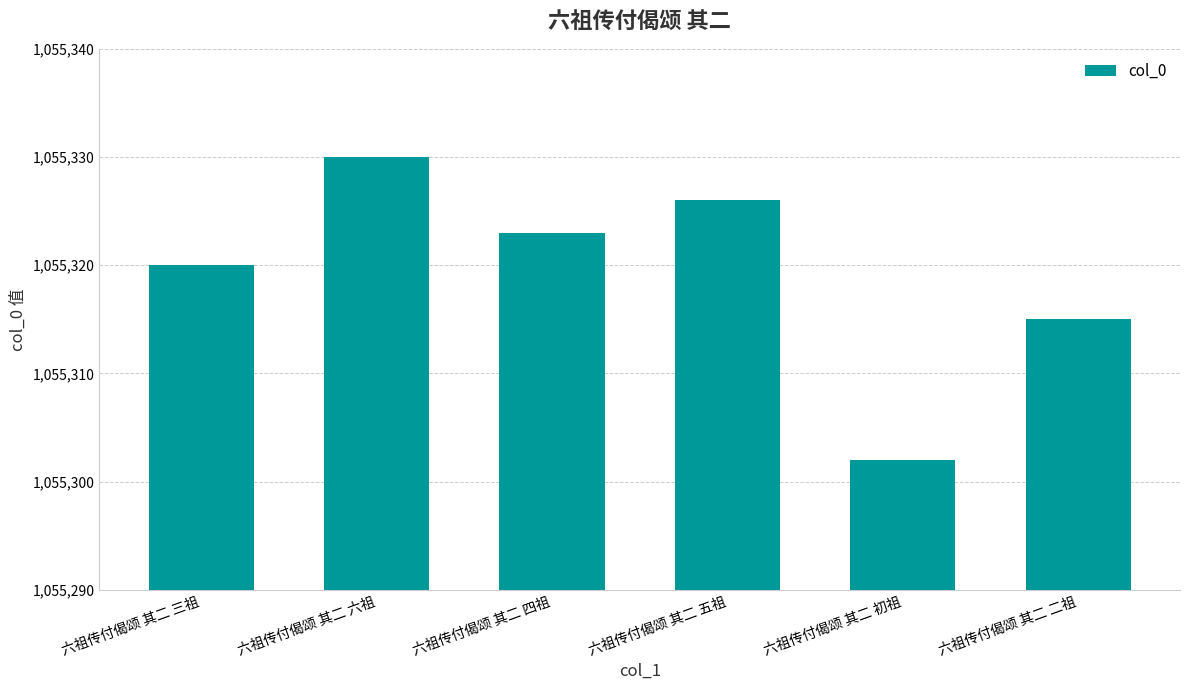

Between 六祖传付偈颂 其二 二祖 and 六祖传付偈颂 其二 六祖, which is larger?

六祖传付偈颂 其二 六祖